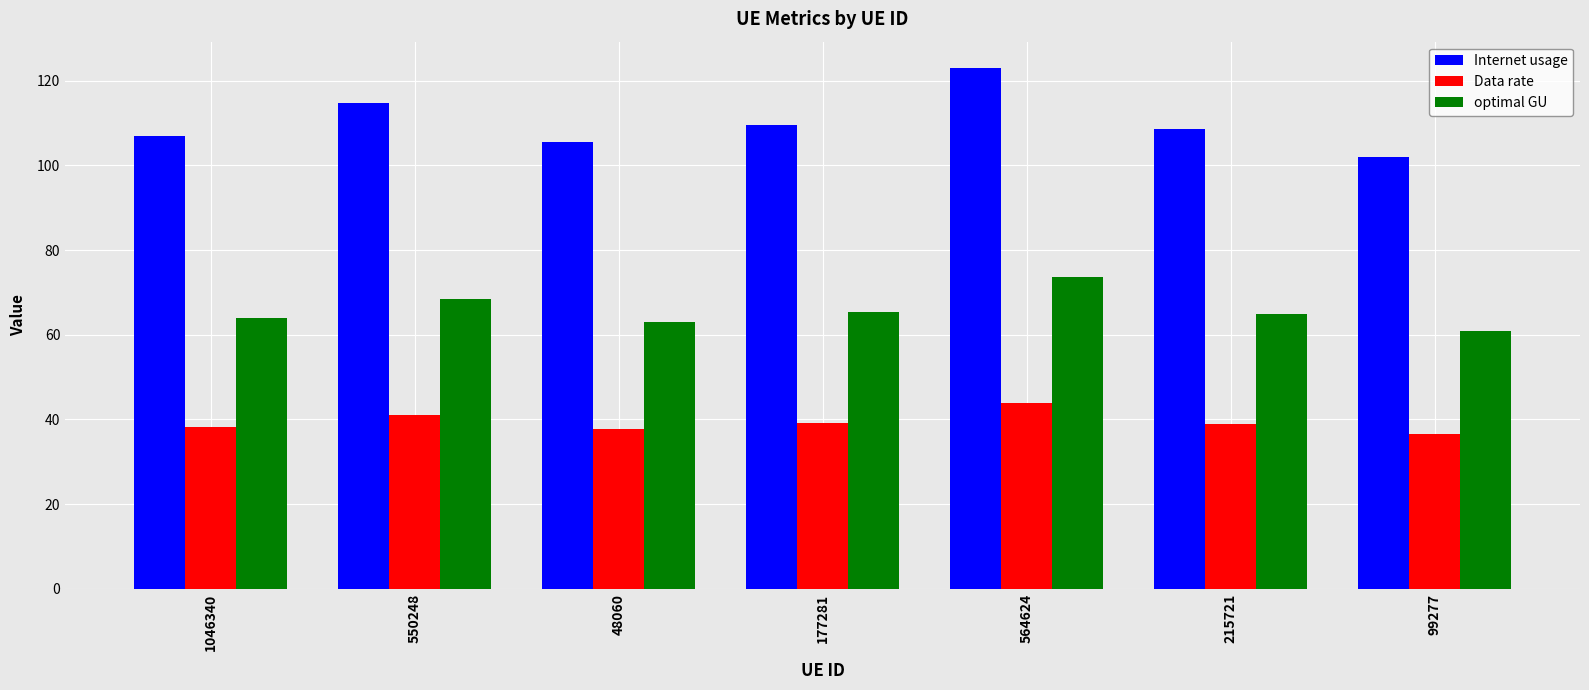

What is the minimum value for Data rate?

36.4